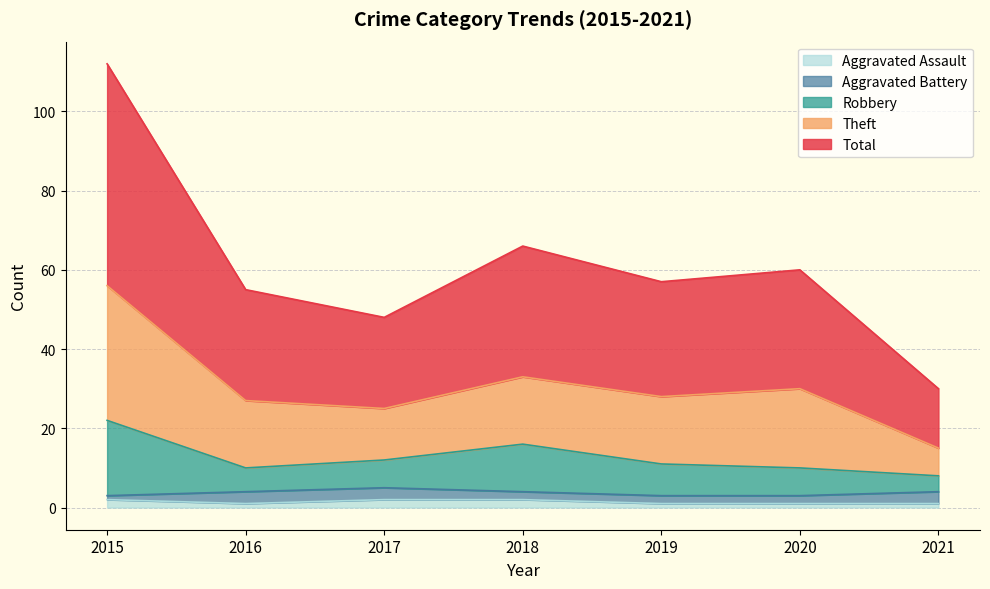

True or false: Robbery and Aggravated Assault cross at least once.

False